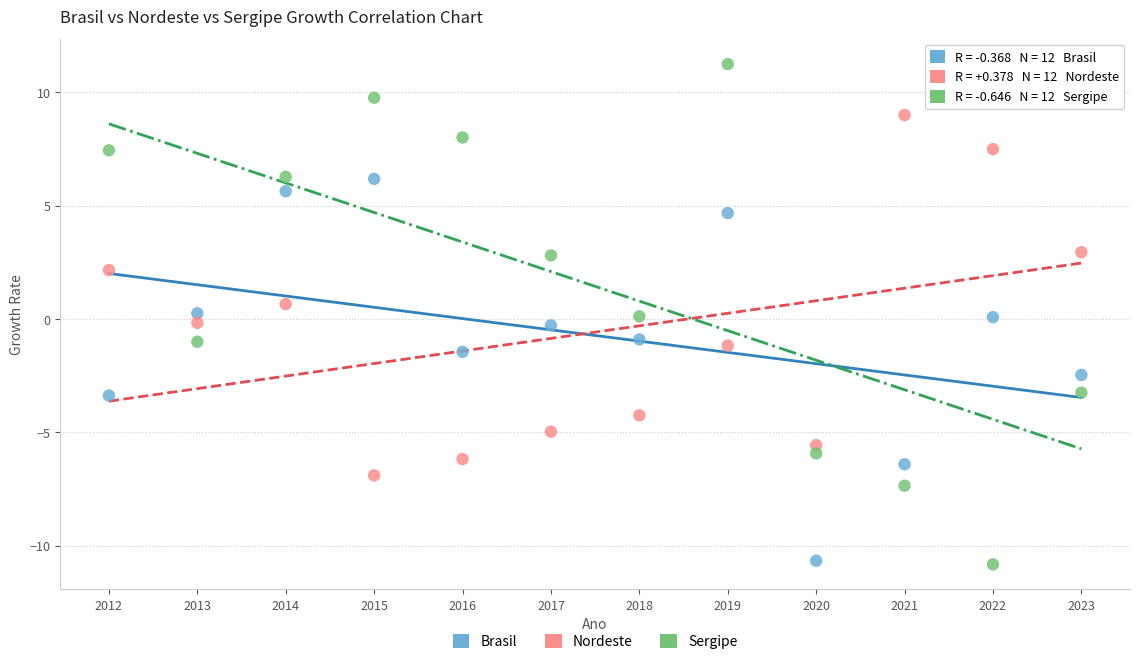

What are all the series names shown in the legend?

Brasil, Nordeste, Sergipe